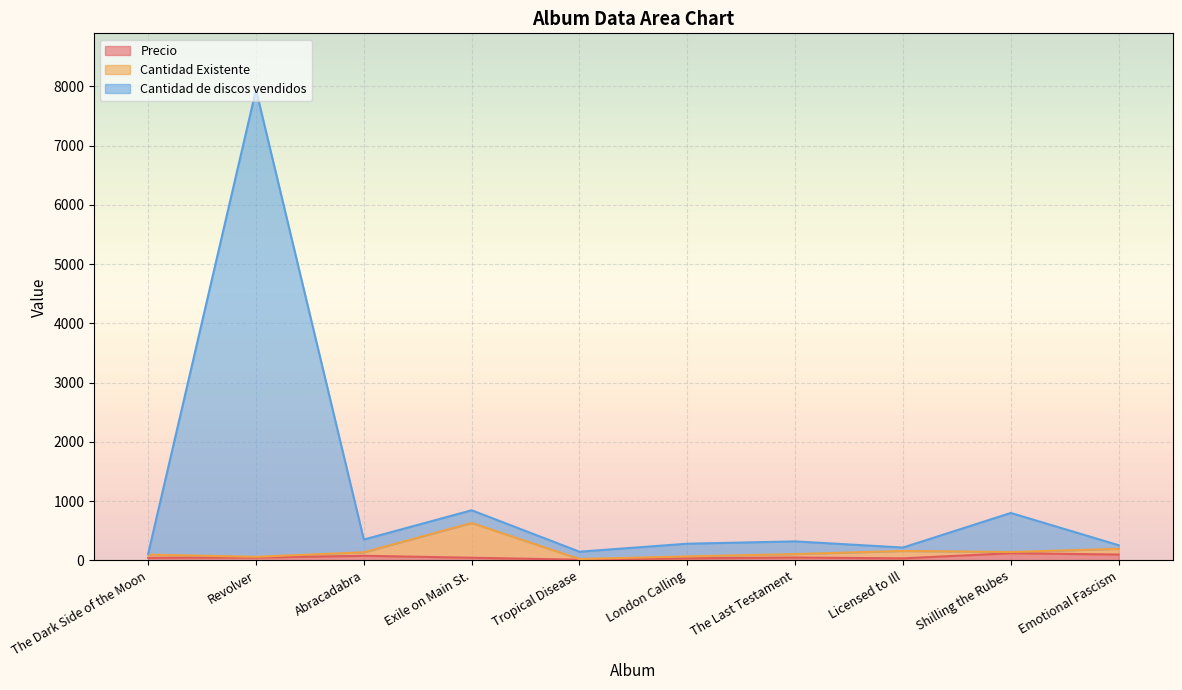

What is the difference between the maximum and minimum values in the Precio series?

109.7